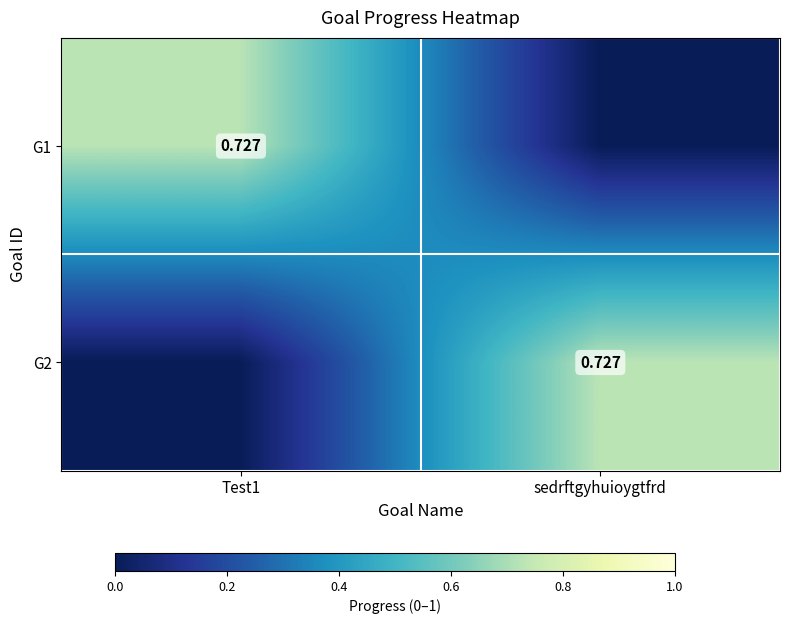

Which label corresponds to the smallest value in the chart?

sedrftgyhuioygtfrd